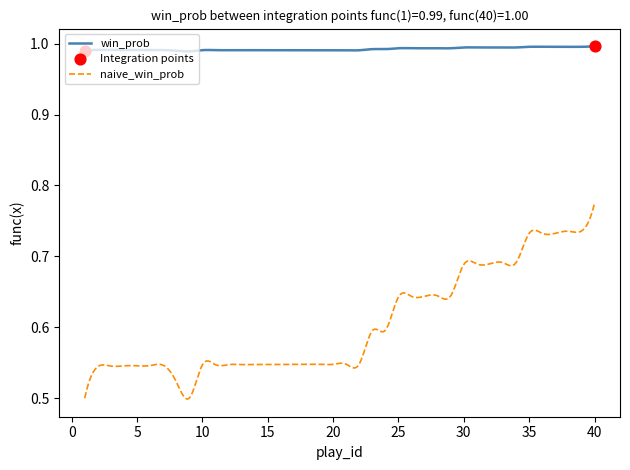

Which series has the largest range (max minus min)?

naive_win_prob